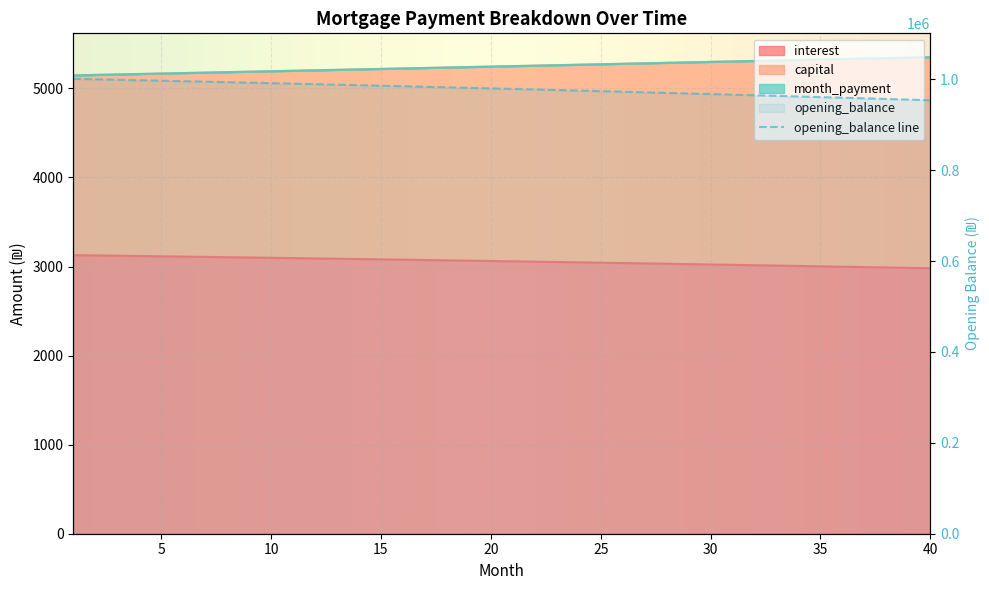

At which label does opening_balance first exceed 3062?

1